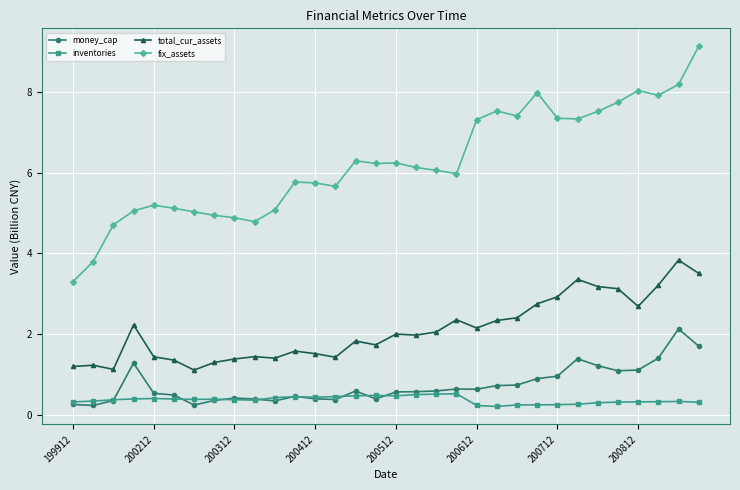

List the series in order of their peak value, highest first.

fix_assets, total_cur_assets, money_cap, inventories